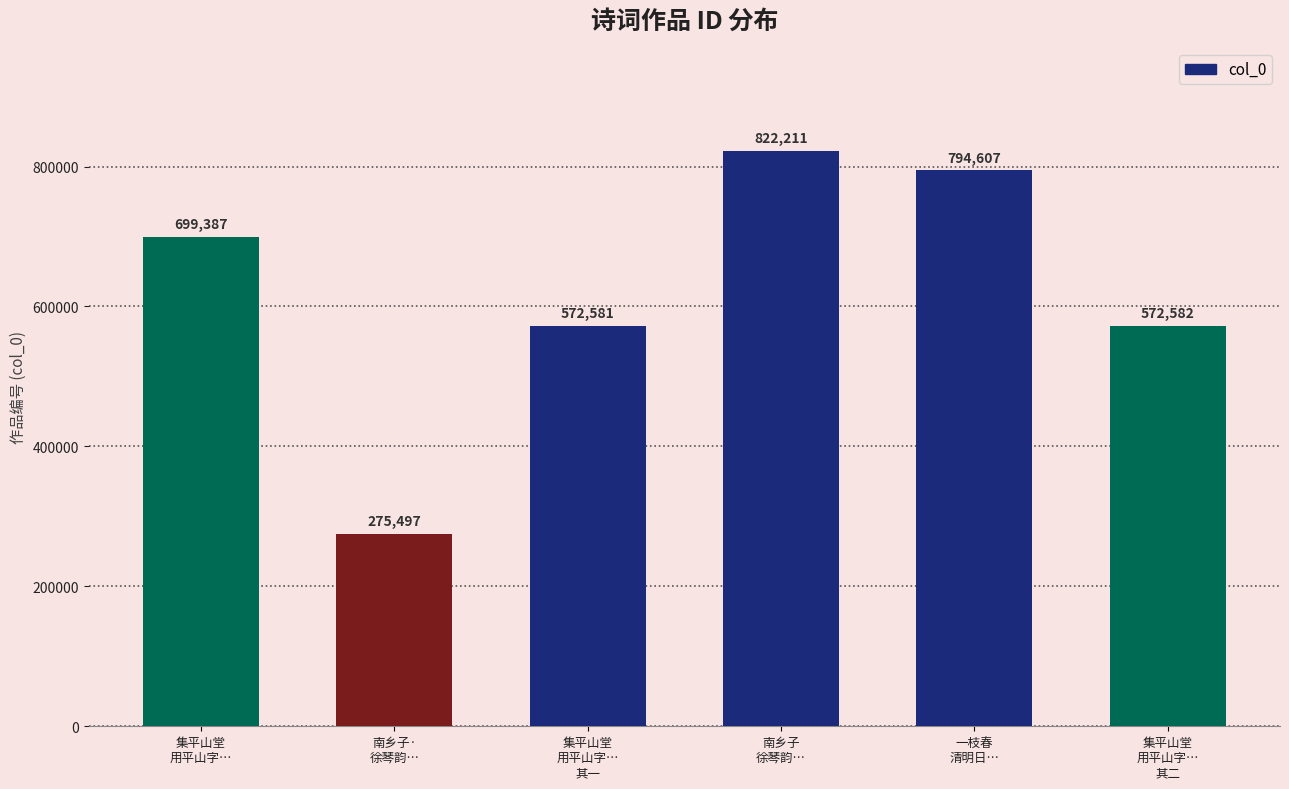

The chart shows a value of 398171 at 一枝春
清明日…. True or false?

False